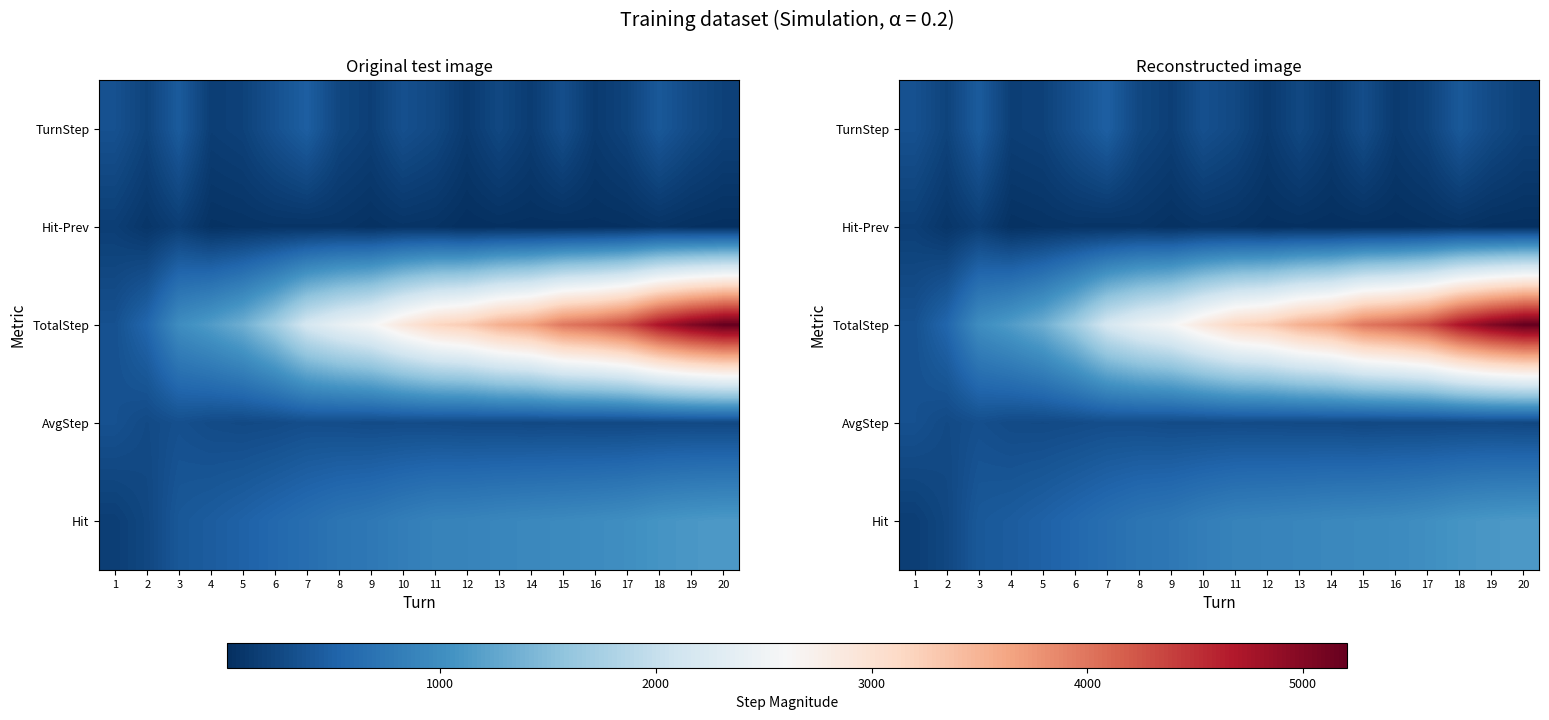

What is the approximate value of Hit at 3?

413.4